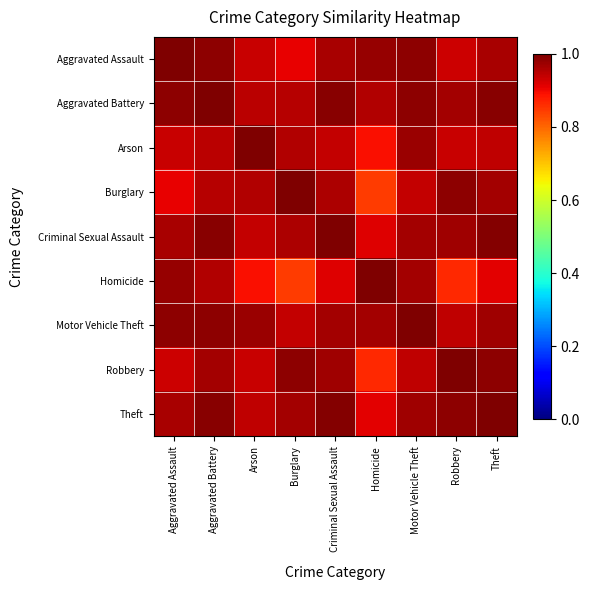

Reading left to right, list all the values displayed in this chart.

Aggravated Assault: Aggravated Assault=1.0	Aggravated Battery=1.0	Arson=0.9	Burglary=0.9	Criminal Sexual Assault=1.0	Homicide=1.0	Motor Vehicle Theft=1.0	Robbery=0.9	Theft=1.0
Aggravated Battery: Aggravated Assault=1.0	Aggravated Battery=1.0	Arson=0.9	Burglary=1.0	Criminal Sexual Assault=1.0	Homicide=1.0	Motor Vehicle Theft=1.0	Robbery=1.0	Theft=1.0
Arson: Aggravated Assault=0.9	Aggravated Battery=0.9	Arson=1.0	Burglary=1.0	Criminal Sexual Assault=0.9	Homicide=0.9	Motor Vehicle Theft=1.0	Robbery=0.9	Theft=0.9
Burglary: Aggravated Assault=0.9	Aggravated Battery=1.0	Arson=1.0	Burglary=1.0	Criminal Sexual Assault=1.0	Homicide=0.8	Motor Vehicle Theft=0.9	Robbery=1.0	Theft=1.0
Criminal Sexual Assault: Aggravated Assault=1.0	Aggravated Battery=1.0	Arson=0.9	Burglary=1.0	Criminal Sexual Assault=1.0	Homicide=0.9	Motor Vehicle Theft=1.0	Robbery=1.0	Theft=1.0
Homicide: Aggravated Assault=1.0	Aggravated Battery=1.0	Arson=0.9	Burglary=0.8	Criminal Sexual Assault=0.9	Homicide=1.0	Motor Vehicle Theft=1.0	Robbery=0.9	Theft=0.9
Motor Vehicle Theft: Aggravated Assault=1.0	Aggravated Battery=1.0	Arson=1.0	Burglary=0.9	Criminal Sexual Assault=1.0	Homicide=1.0	Motor Vehicle Theft=1.0	Robbery=0.9	Theft=1.0
Robbery: Aggravated Assault=0.9	Aggravated Battery=1.0	Arson=0.9	Burglary=1.0	Criminal Sexual Assault=1.0	Homicide=0.9	Motor Vehicle Theft=0.9	Robbery=1.0	Theft=1.0
Theft: Aggravated Assault=1.0	Aggravated Battery=1.0	Arson=0.9	Burglary=1.0	Criminal Sexual Assault=1.0	Homicide=0.9	Motor Vehicle Theft=1.0	Robbery=1.0	Theft=1.0